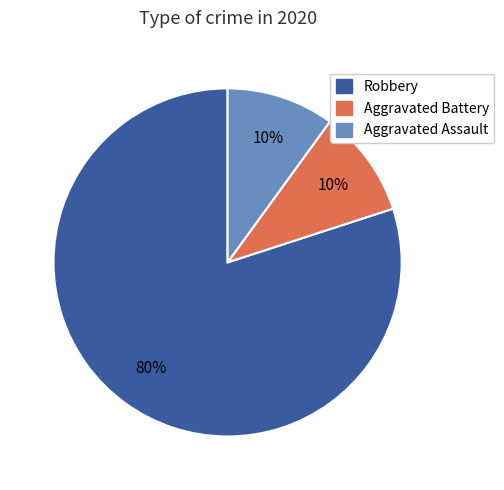

Is there any slice that represents more than half of the pie?

Yes